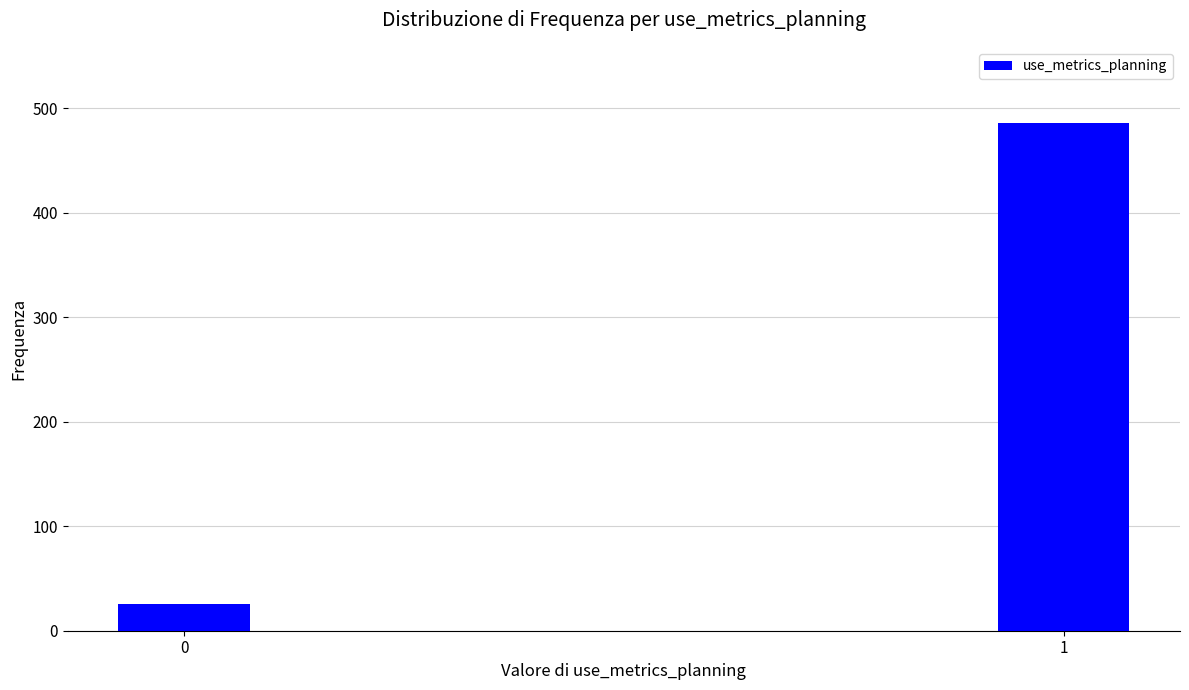

Reading left to right, extract all data points from this chart.

26	486